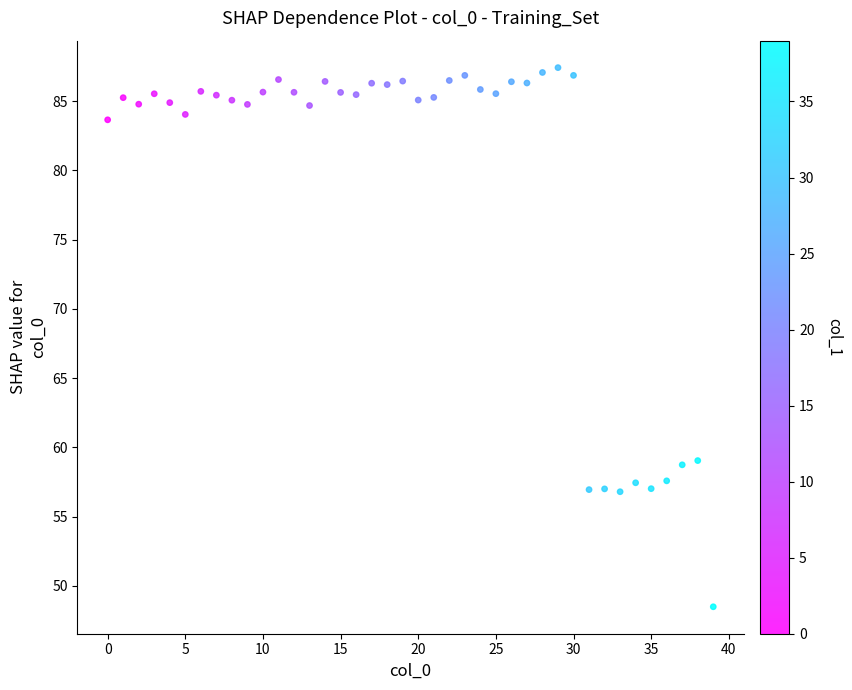

What is the range of Y values (max minus min)?

38.9